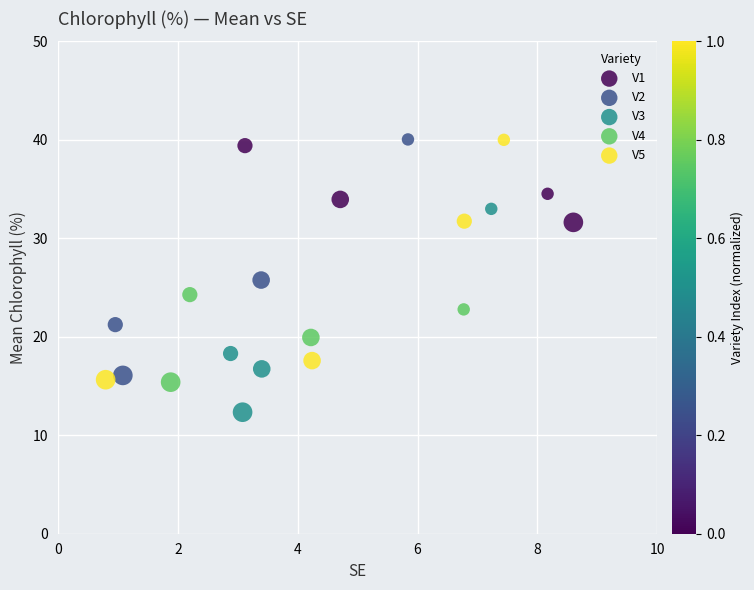

Which series has the widest spread of Y values?

V5